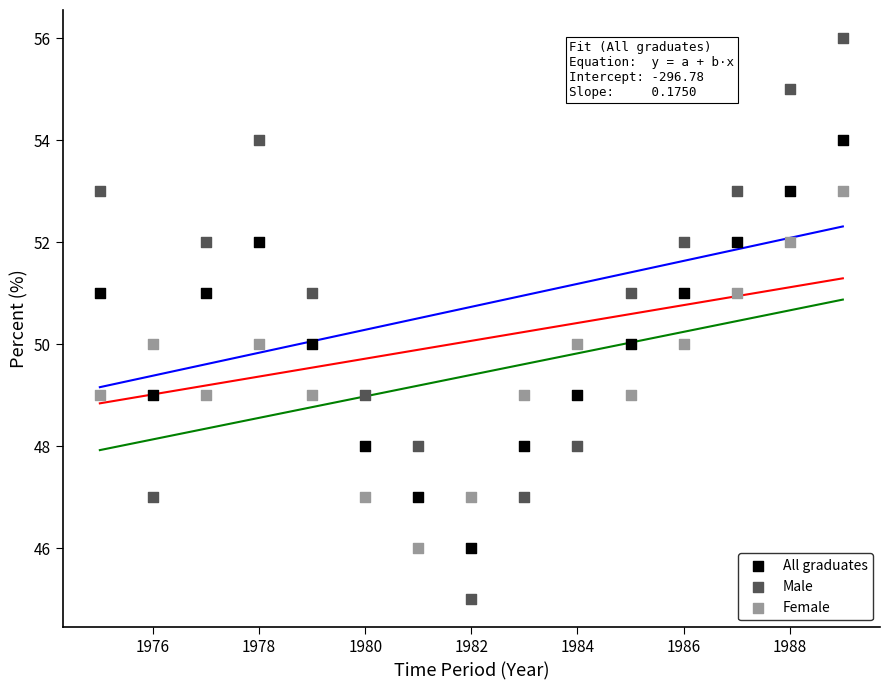

Which series has the largest Y range (max minus min)?

Male